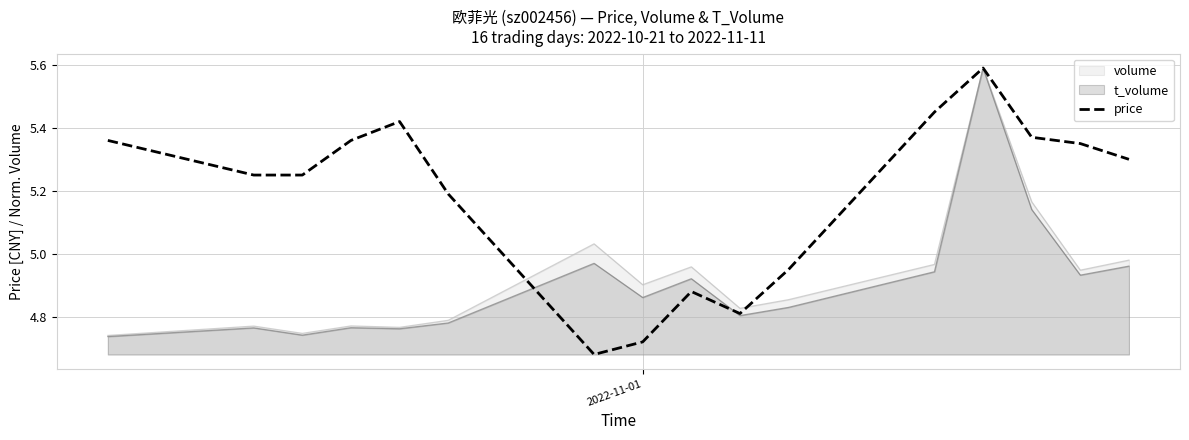

Which series has the largest range (max minus min)?

price